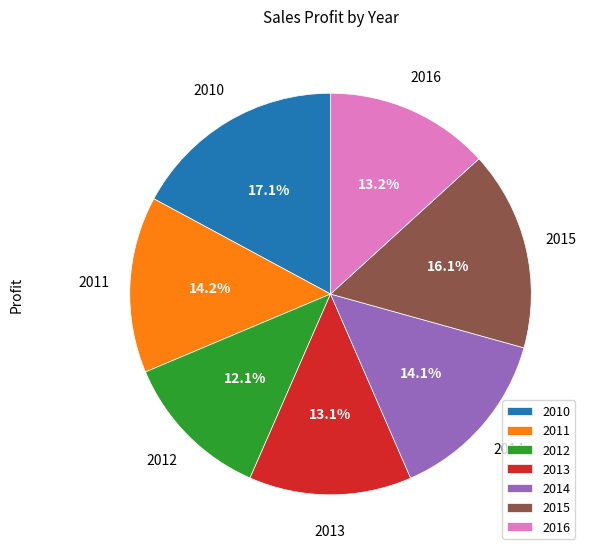

Does 2012 account for over 50% of the chart?

No